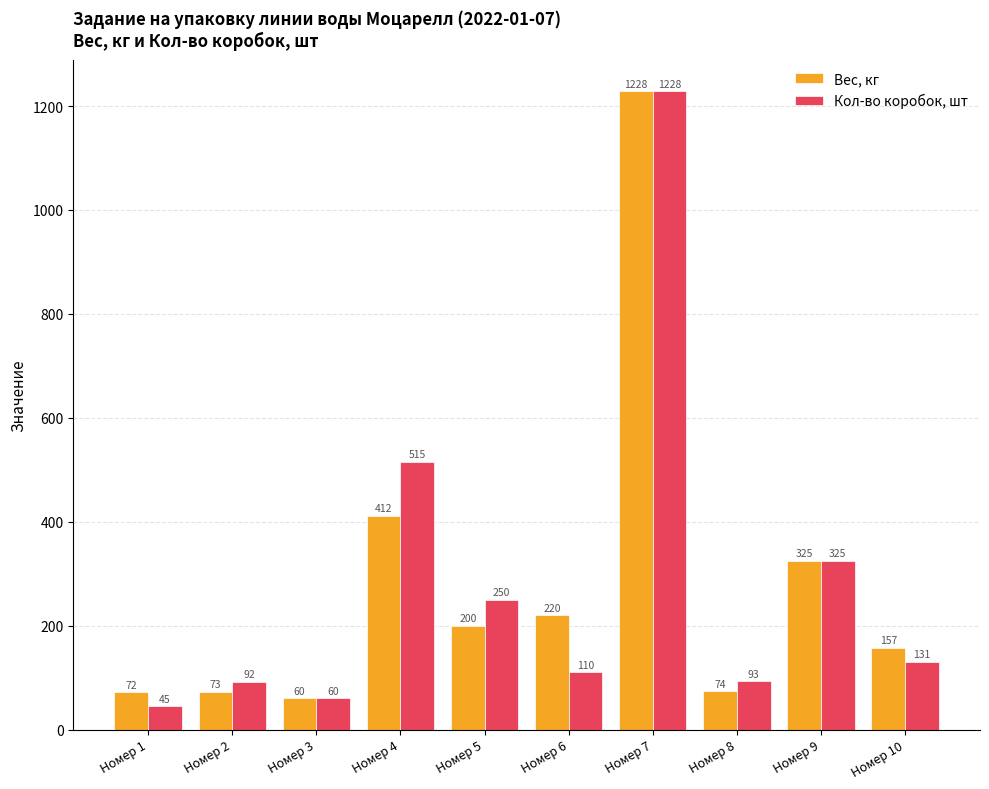

What is the total value across all series at Номер 8?

167